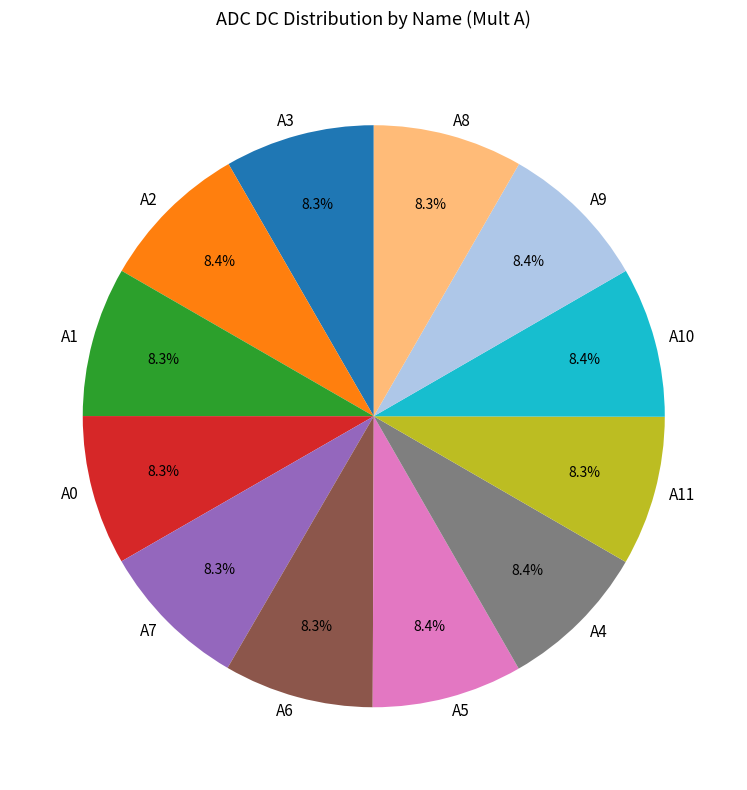

What percentage do A1 and A8 together represent?

16.7%